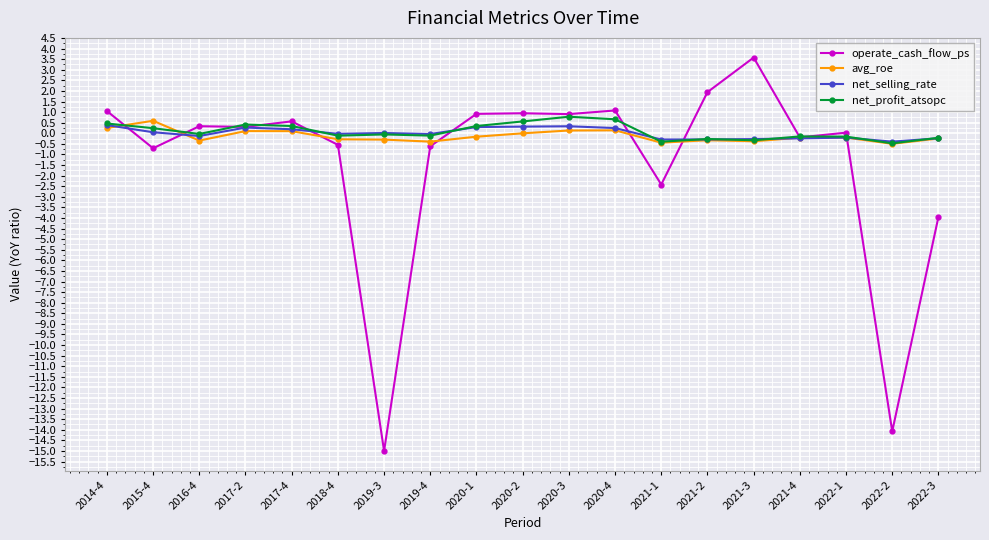

Is the value of net_profit_atsopc at 2020-2 greater than the value of net_selling_rate at 2016-4?

Yes